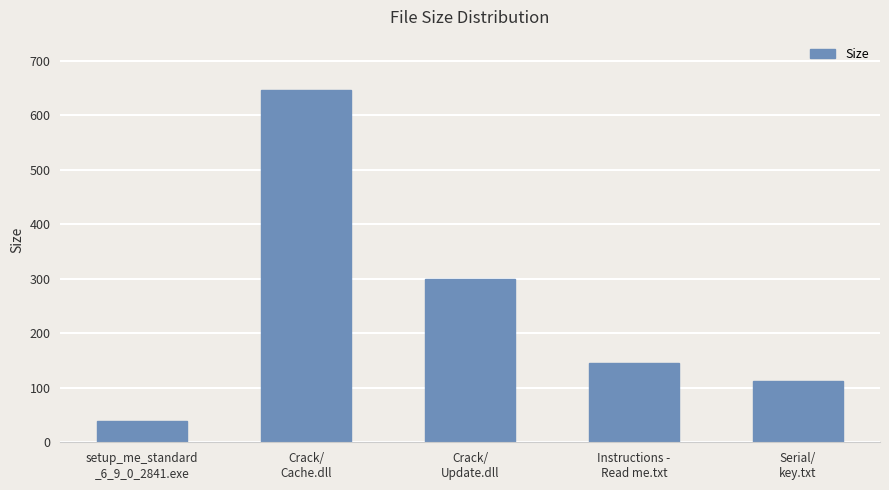

What is the change in value from Crack/
Update.dll to Instructions -
Read me.txt?

-153.9